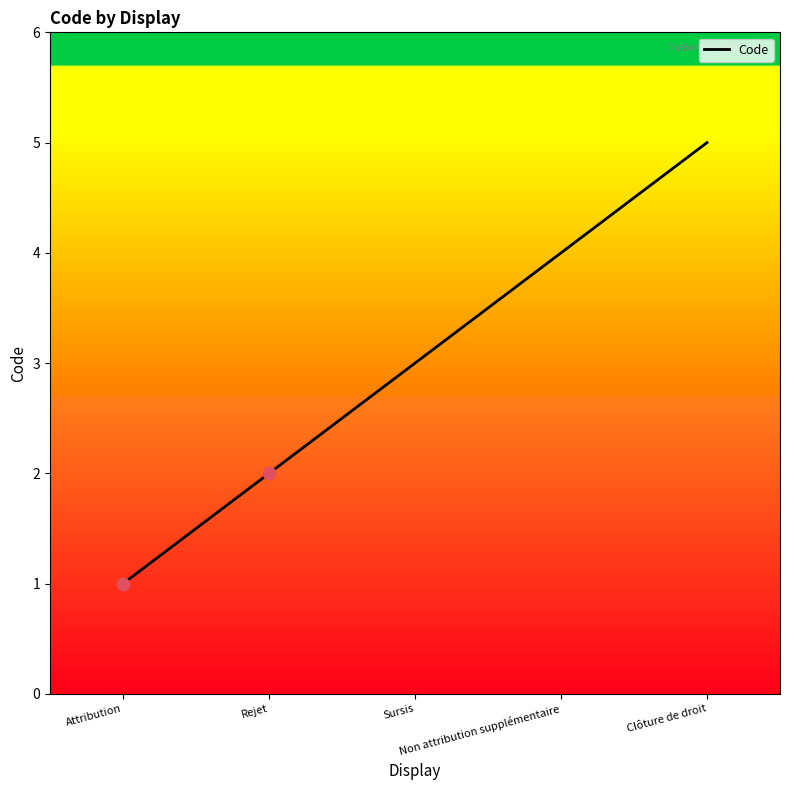

Which has a higher value, Rejet or Non attribution supplémentaire?

Non attribution supplémentaire